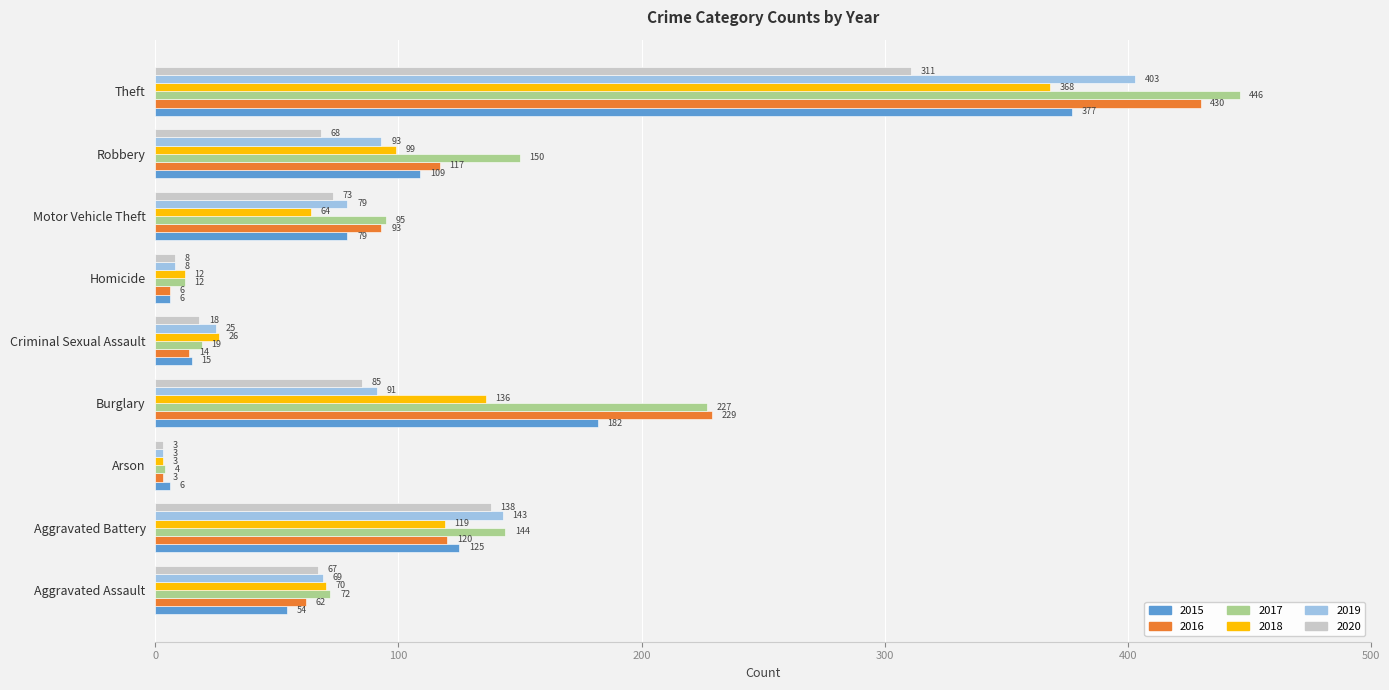

Which series changed the most between Criminal Sexual Assault and Robbery?

2017